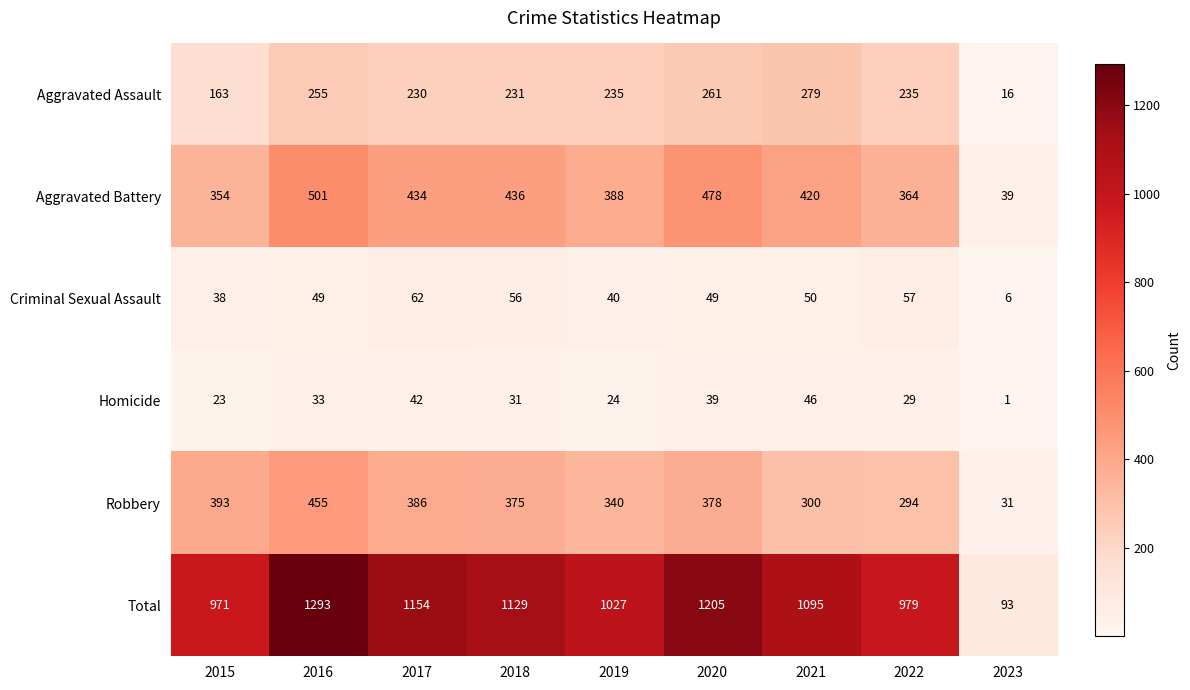

Rank the categories by Homicide value from highest to lowest.

2021, 2017, 2020, 2016, 2018, 2022, 2019, 2015, 2023